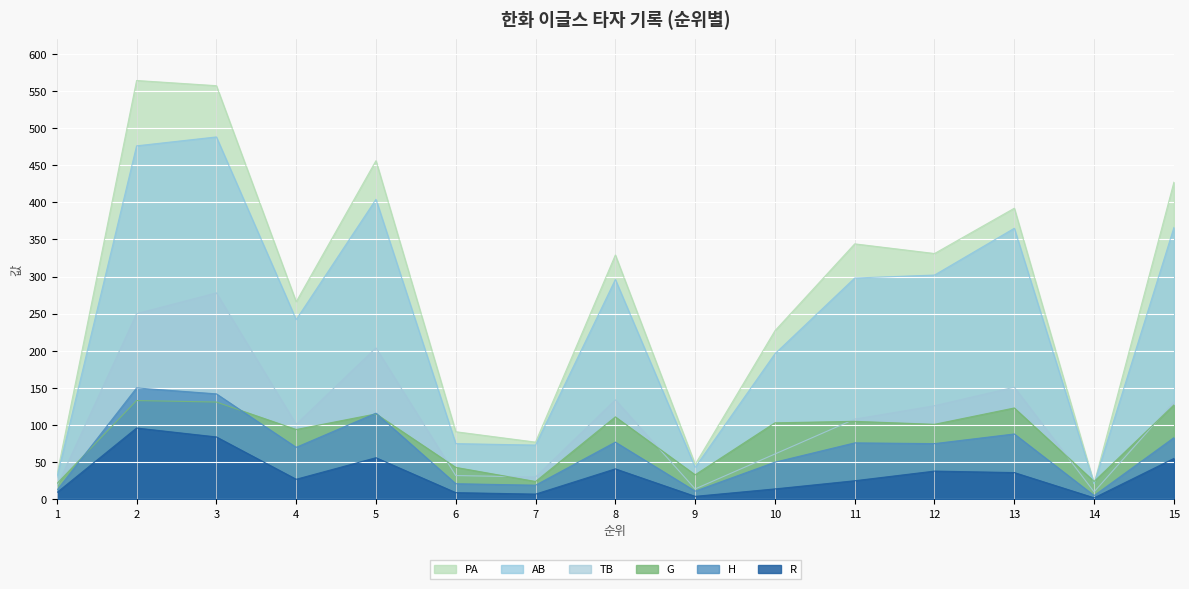

The value of TB at 8 is 134. True or false?

True